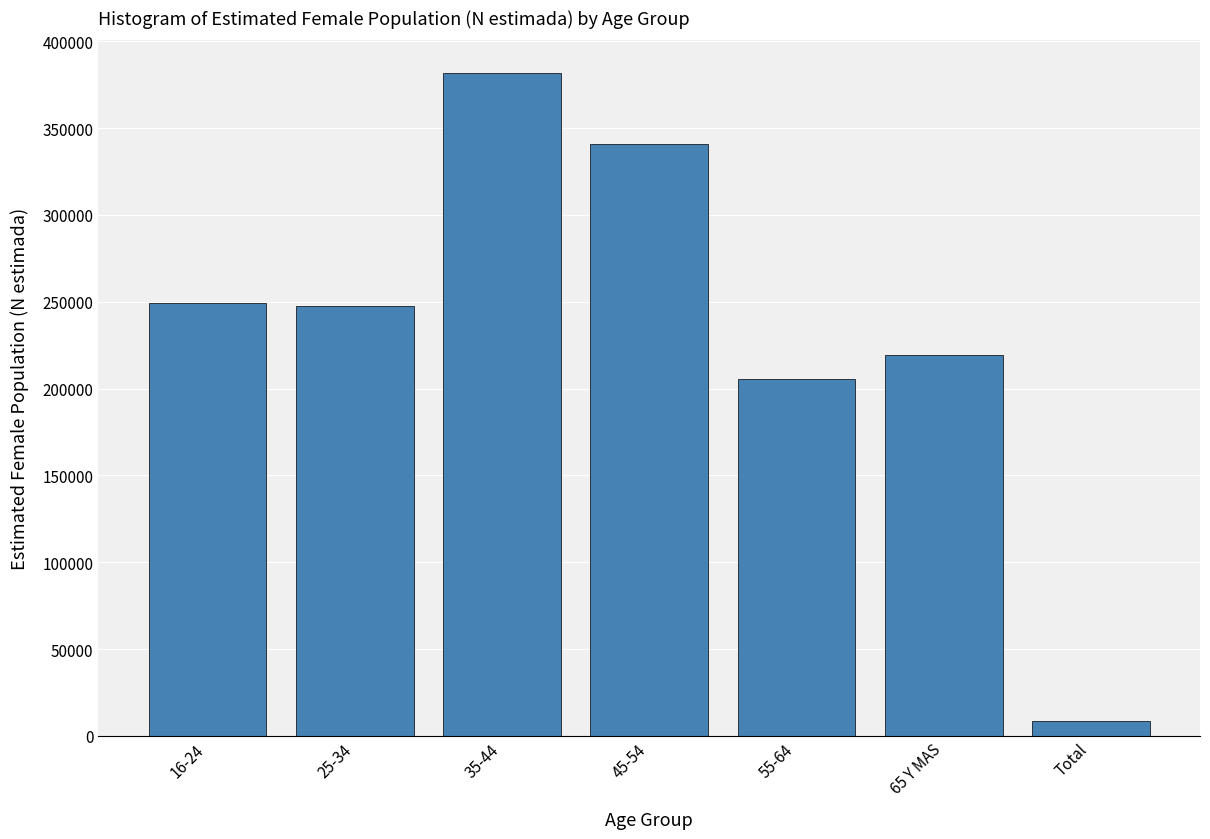

Reading left to right, extract all data points from this chart.

249448	247278	381448	340824	205327	219148	8645